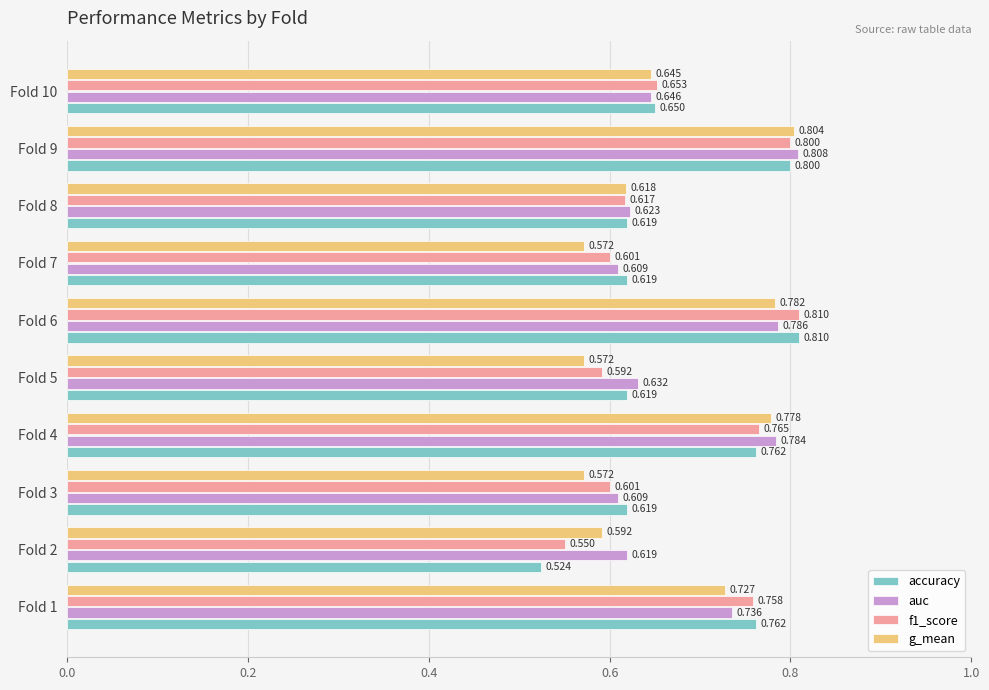

Which series has the widest spread of values?

accuracy